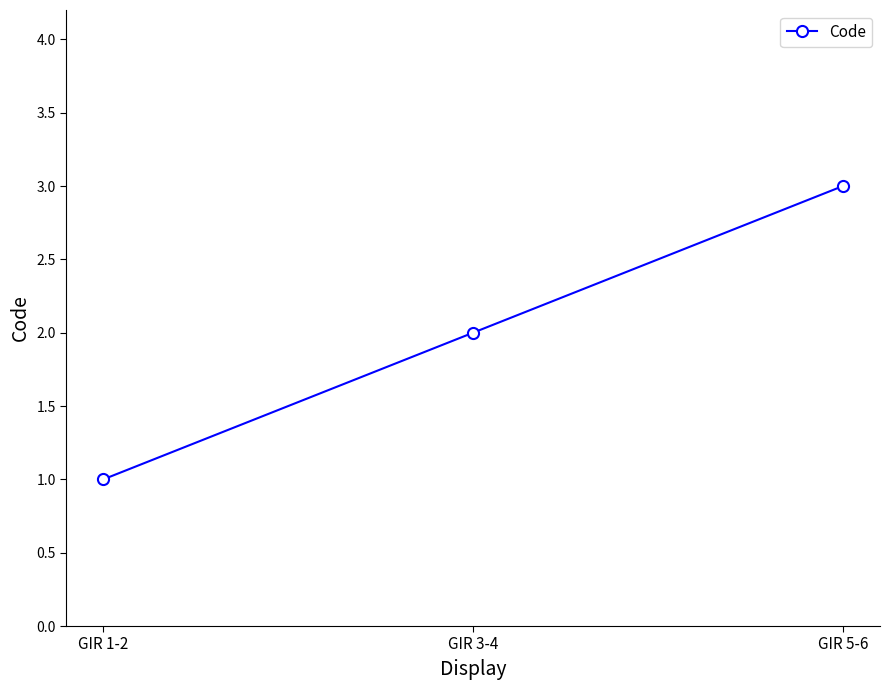

The chart shows a value of 0 at GIR 1-2. True or false?

False